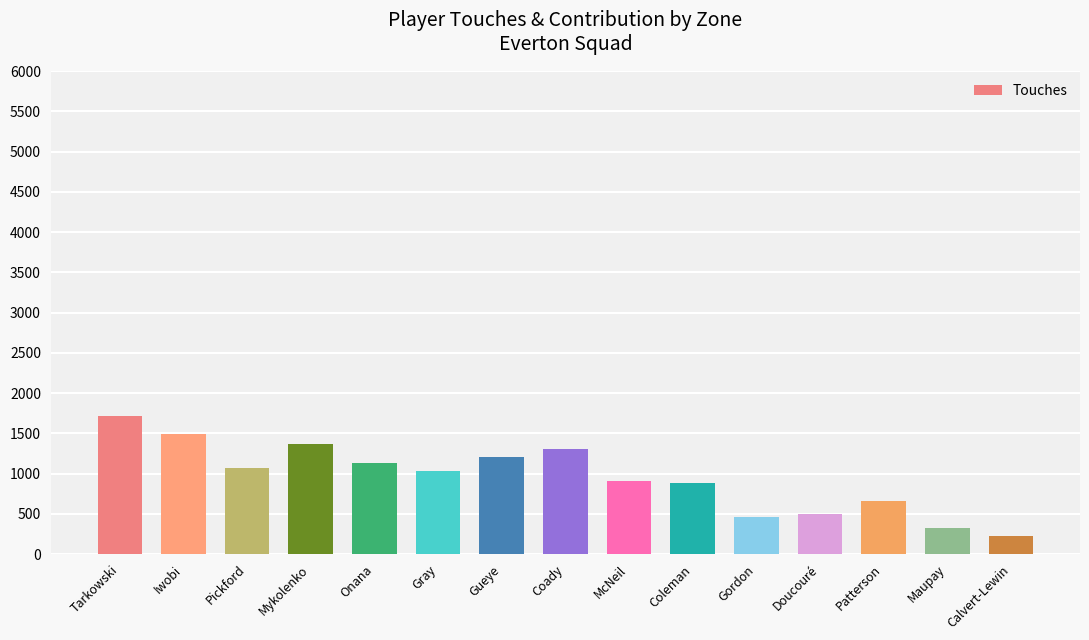

What is the change in value from McNeil to Coleman?

-16